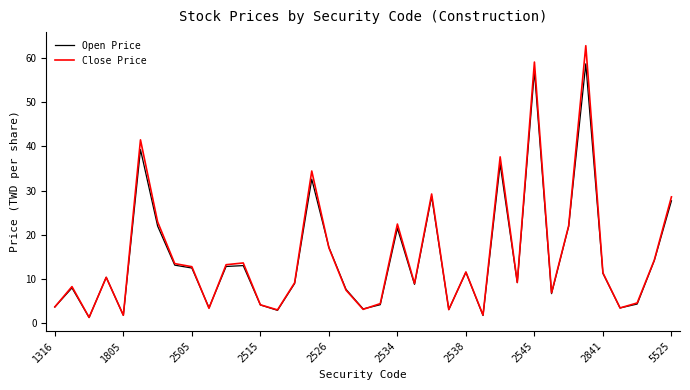

What is the highest value of the Close Price series?

62.8